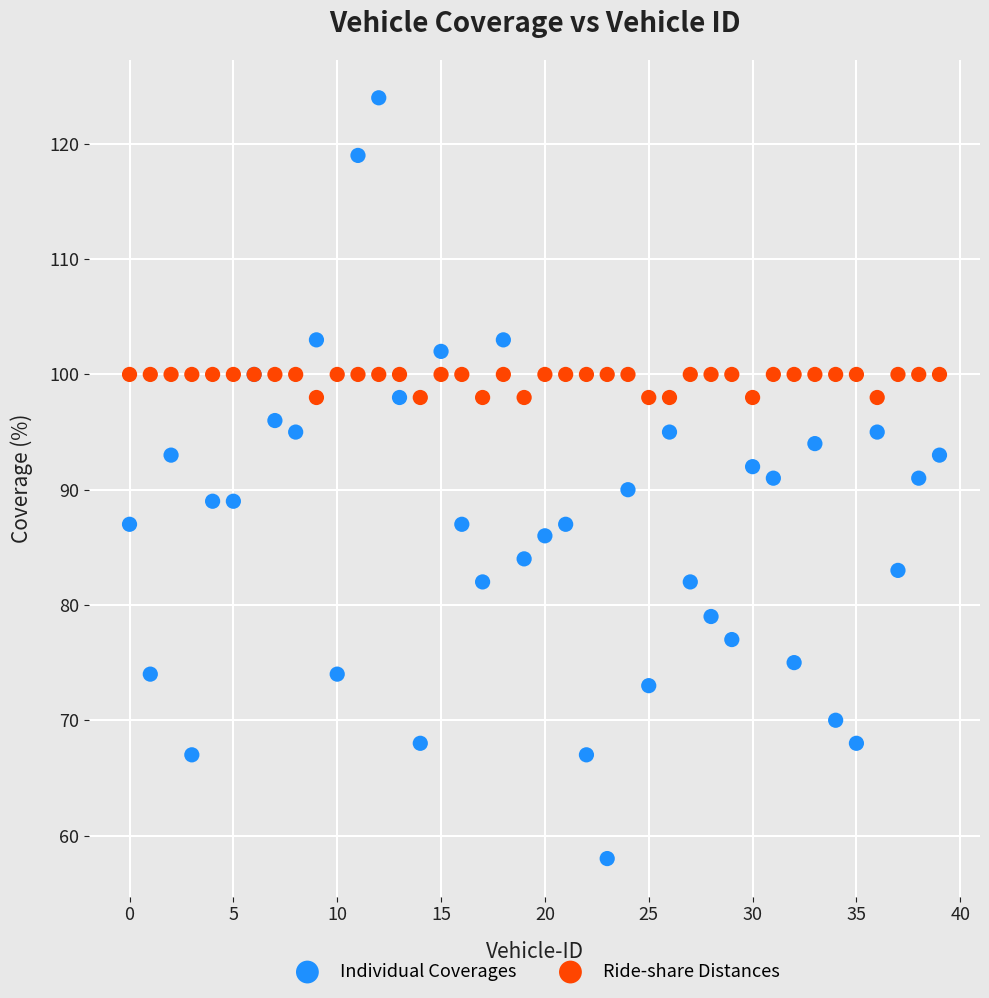

Which series reaches the maximum Y coordinate?

Individual Coverages